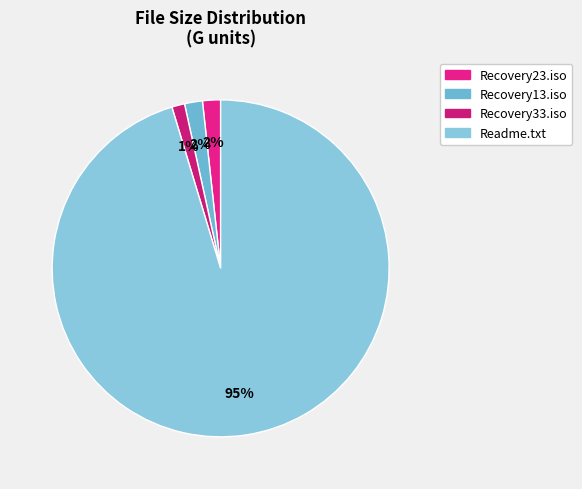

Count the number of slices in the pie.

4